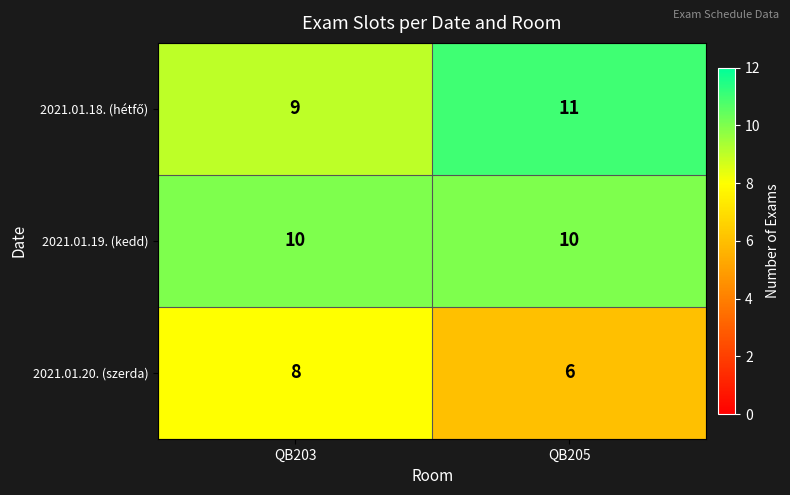

What is the sum of the 2021.01.19. (kedd) values at QB205 and QB203?

20